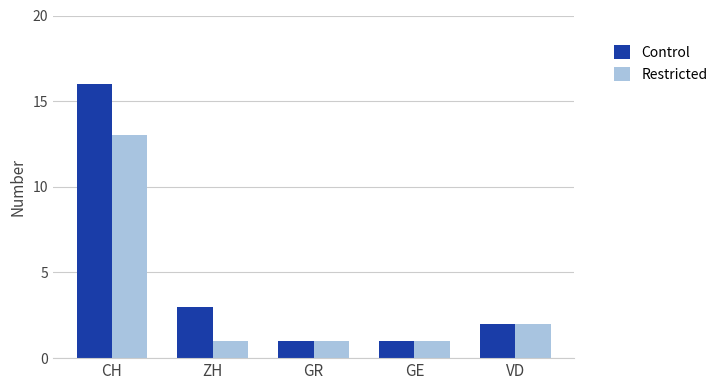

True or false: Control has a value of 4 at ZH.

False